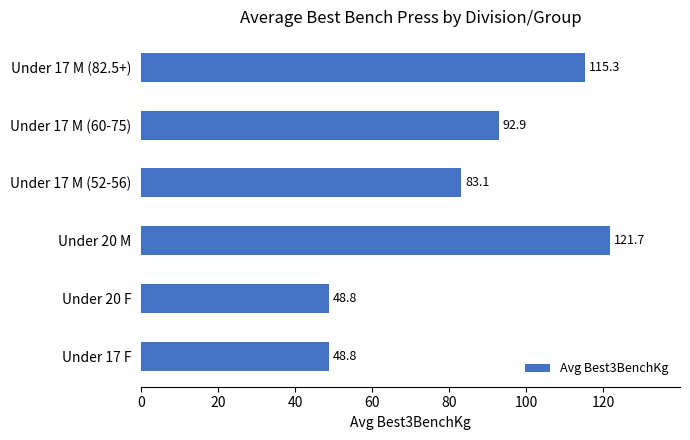

What is the difference between the maximum and minimum values?

72.9